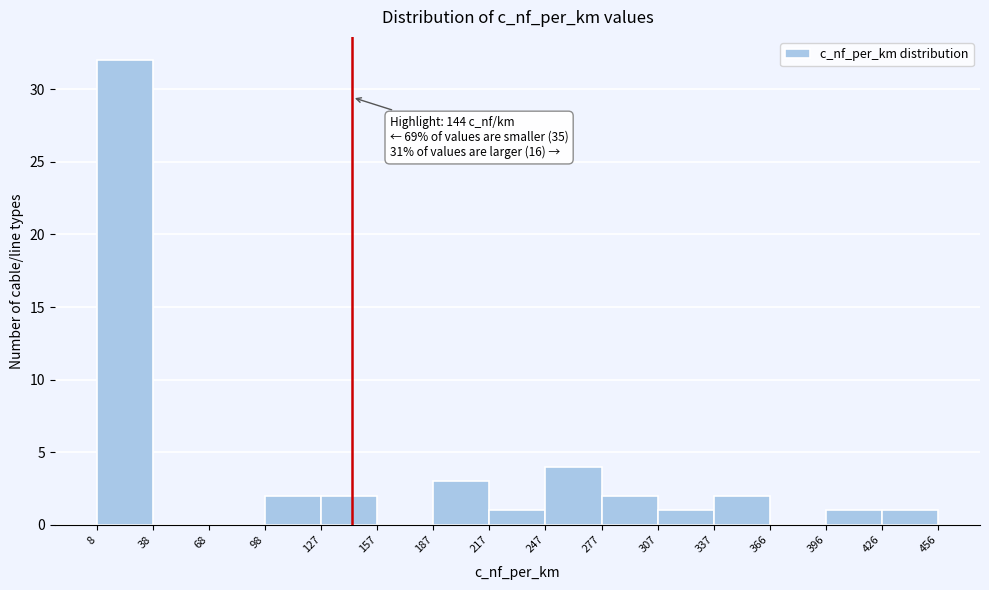

Over which range of the x-axis is the bar tallest?

8 to 38